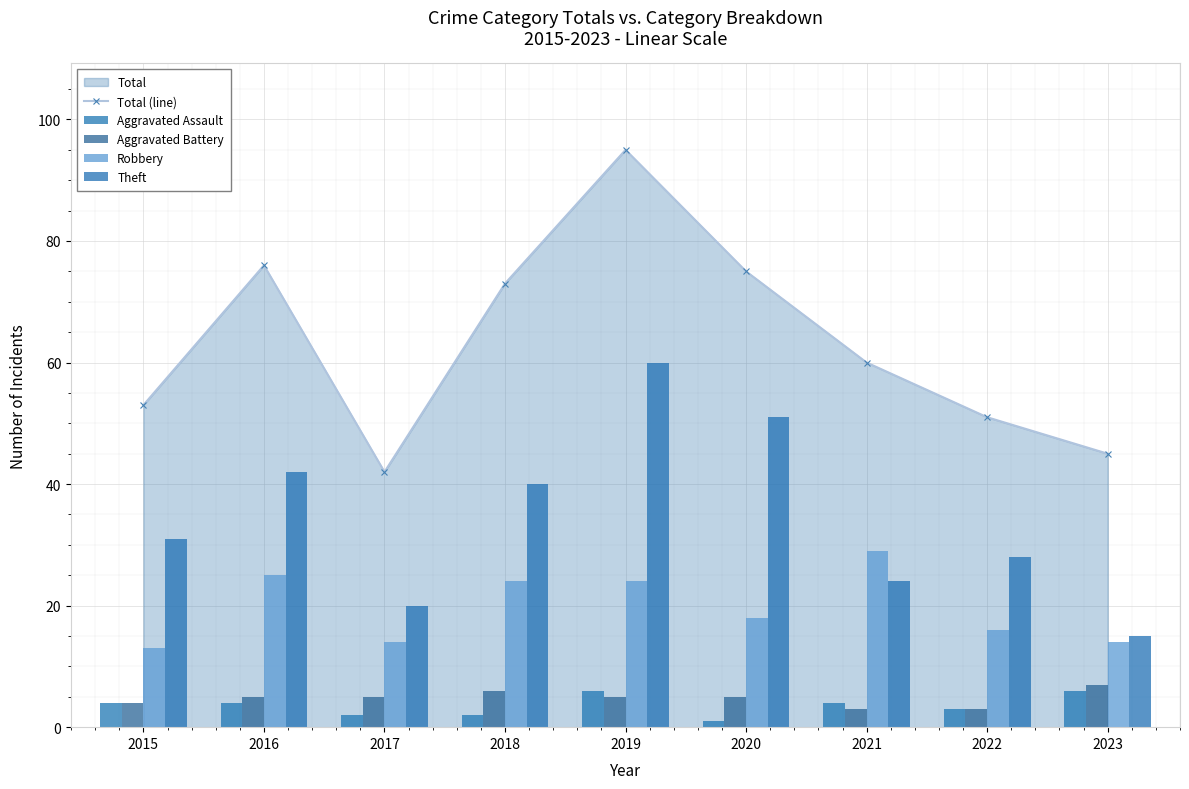

At which category is the sum across all series the highest?

2019